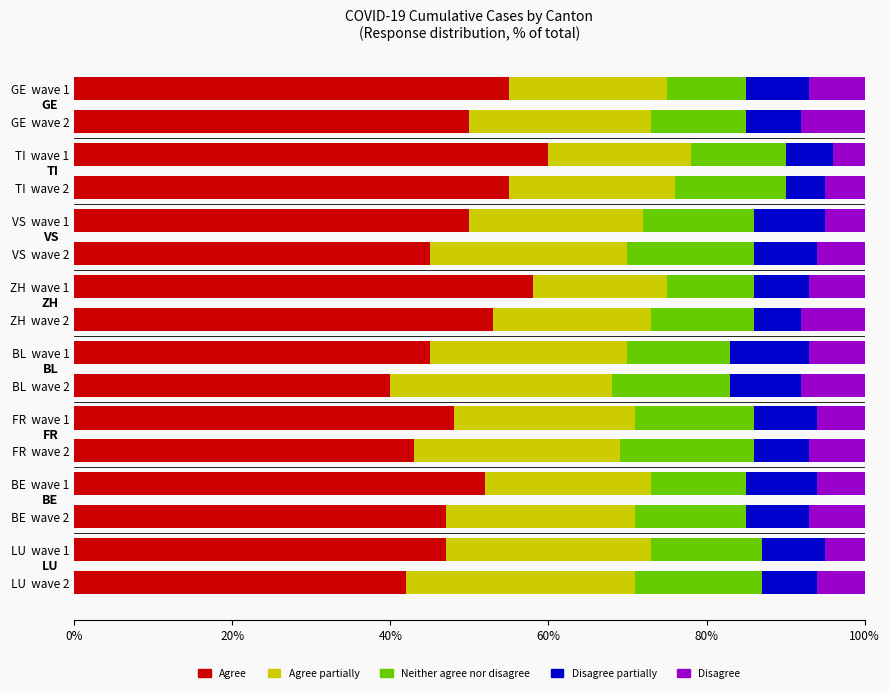

True or false: Agree has a value of 40.0 at BL  wave 2.

True